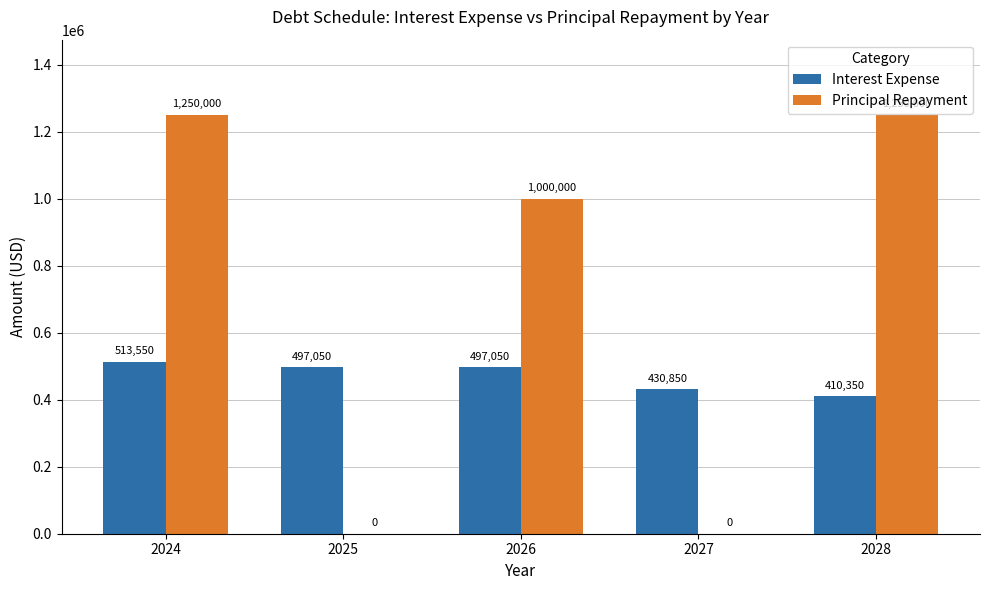

How many groups of bars are there?

5